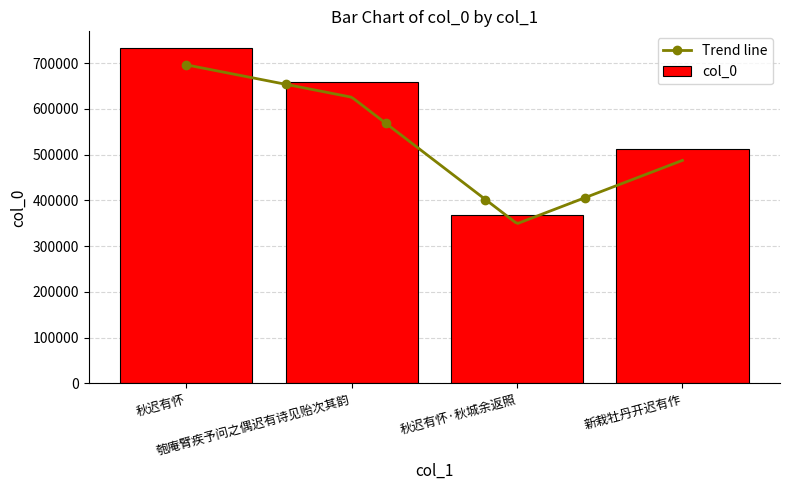

Are the bars horizontal?

No